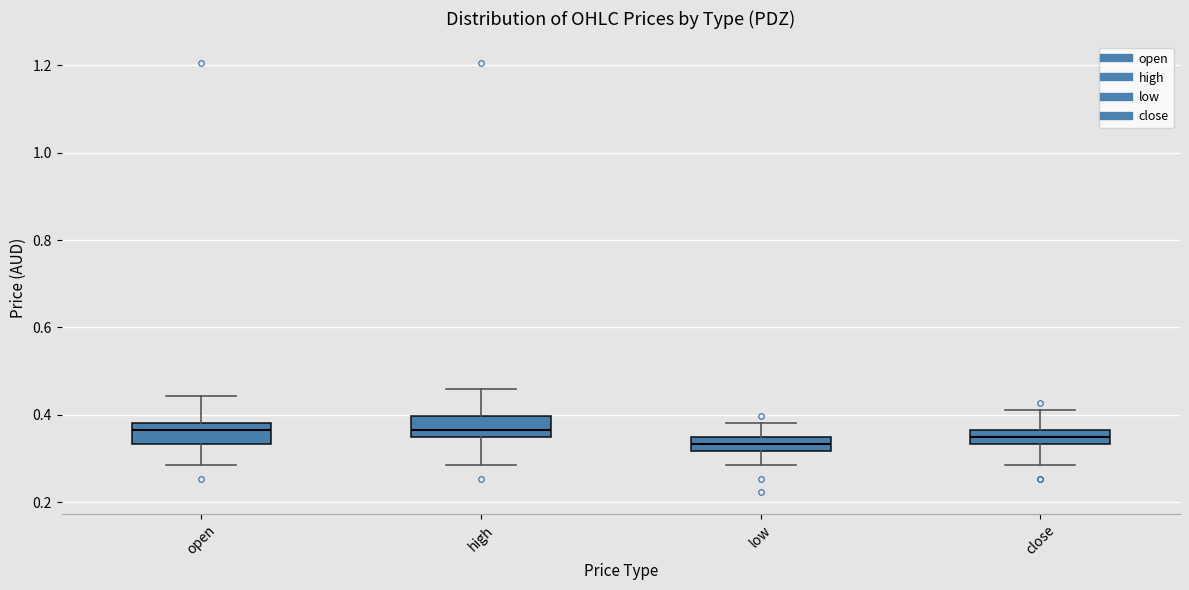

Reading left to right, read every box against the y-axis: the position of its median line, the range the box covers, and the ends of its whiskers. The values are not printed on the chart, so give them approximately, as read against the axis.

open: median 0.36, box 0.34 to 0.38, whiskers 0.28 to 0.44
high: median 0.36, box 0.34 to 0.40, whiskers 0.28 to 0.46
low: median 0.34 (inside the box), box 0.32 to 0.34, whiskers 0.28 to 0.38
close: median 0.34 (inside the box), box 0.34 to 0.36, whiskers 0.28 to 0.42